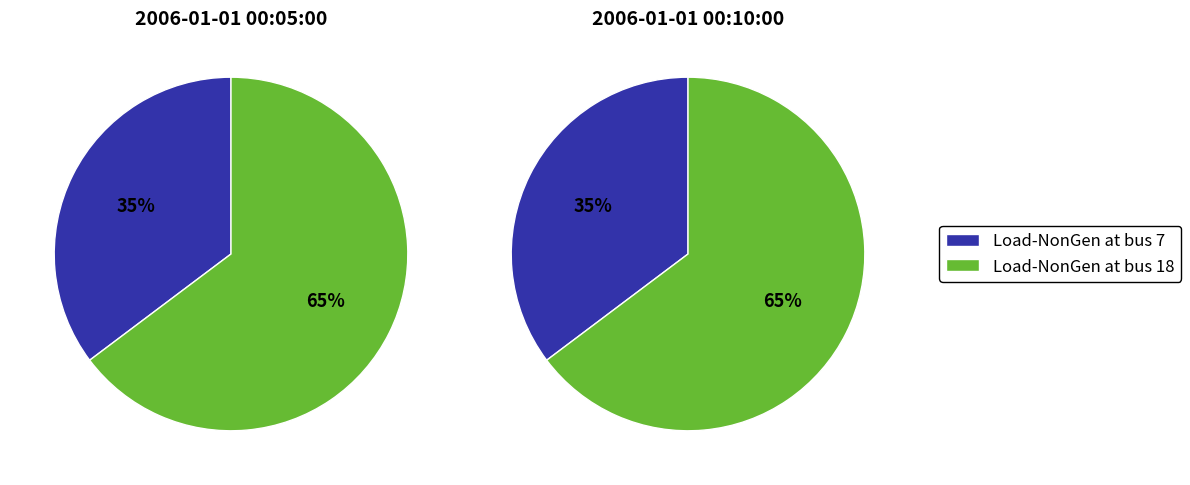

What is the majority slice?

Load-NonGen at bus 18